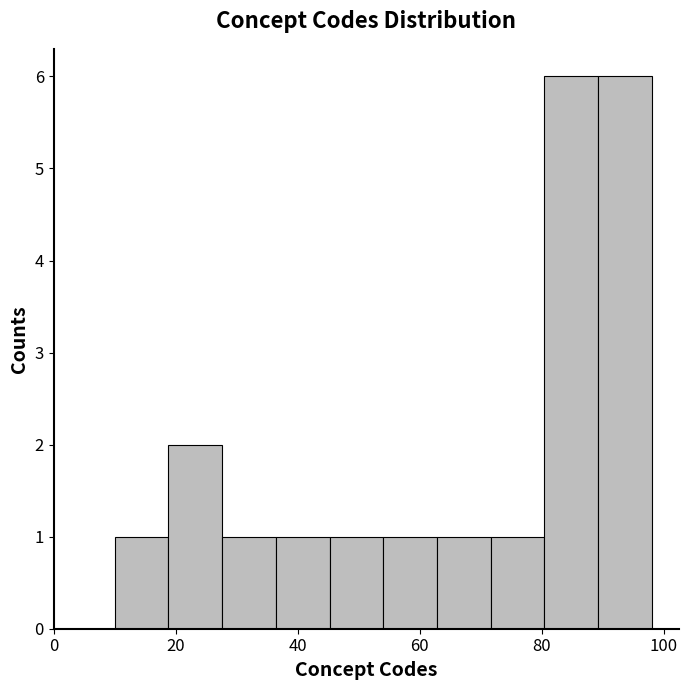

How tall is the bar that spans 71.6 to 80.4 on the x-axis? Neither the bar edges nor the heights are printed on the chart, so give them approximately, as read against the axes.

1